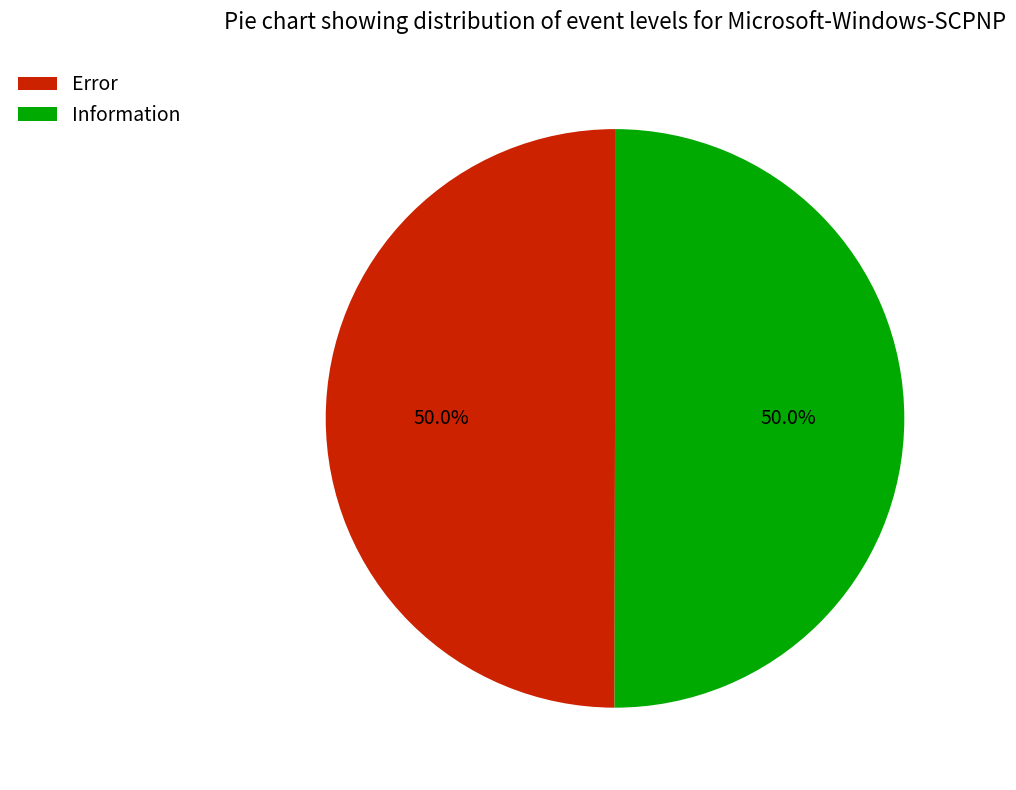

What is the ratio of the value at Error to the value at Information?

1.0